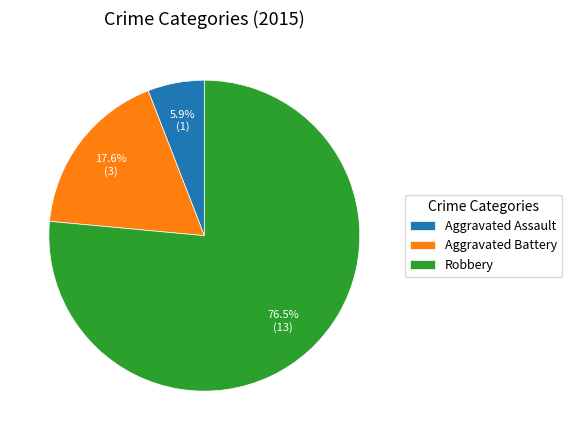

What percentage do Robbery and Aggravated Battery together represent?

94.1%